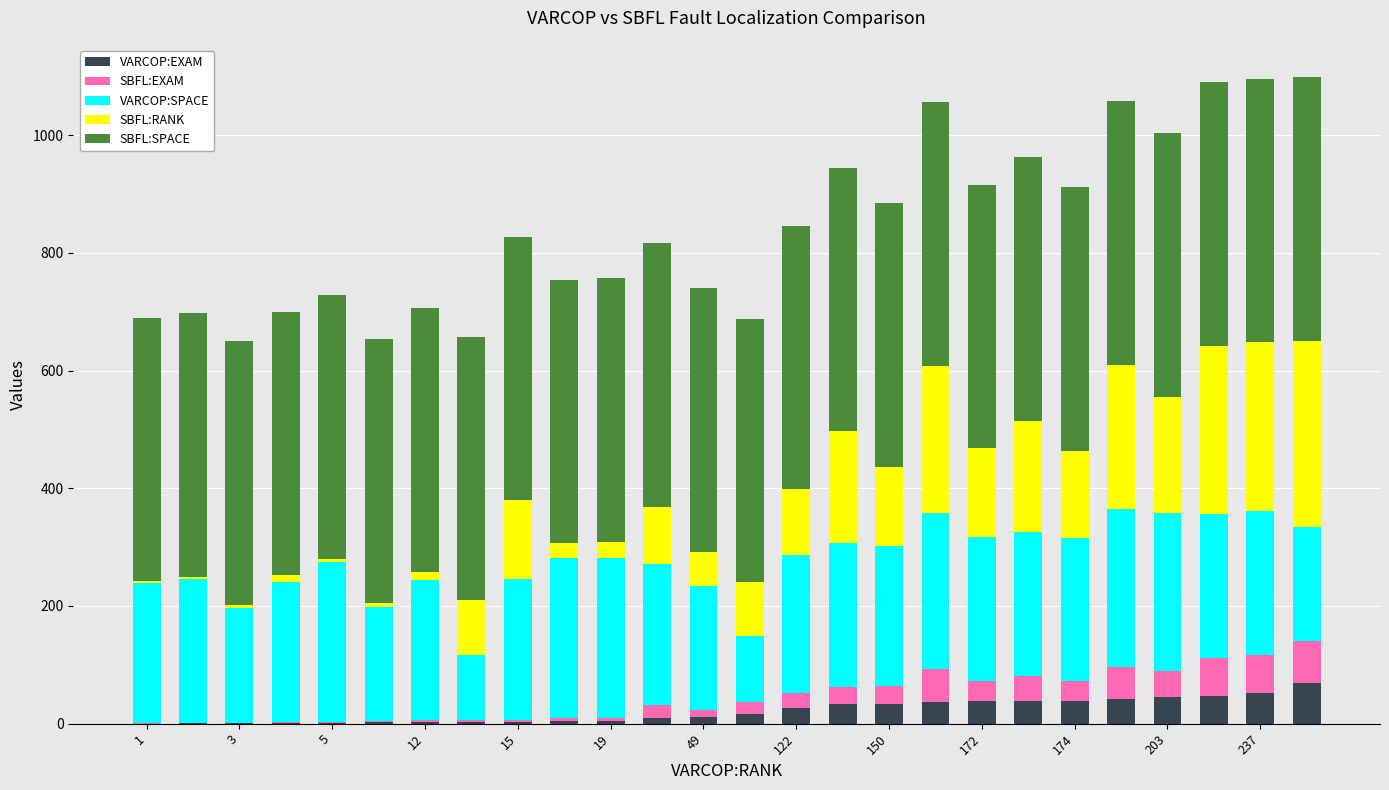

What is the highest value of the VARCOP:EXAM series?

69.0